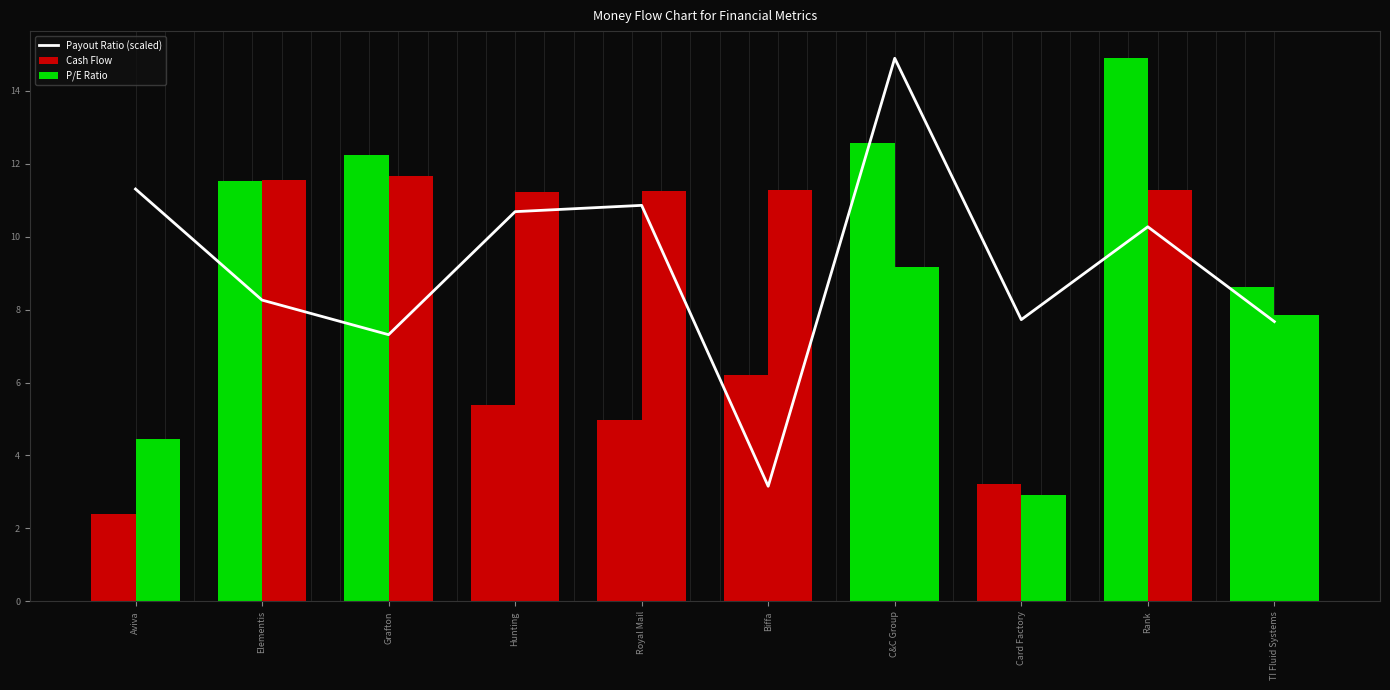

What is the spread (max minus min) of values at Hunting?

5.8